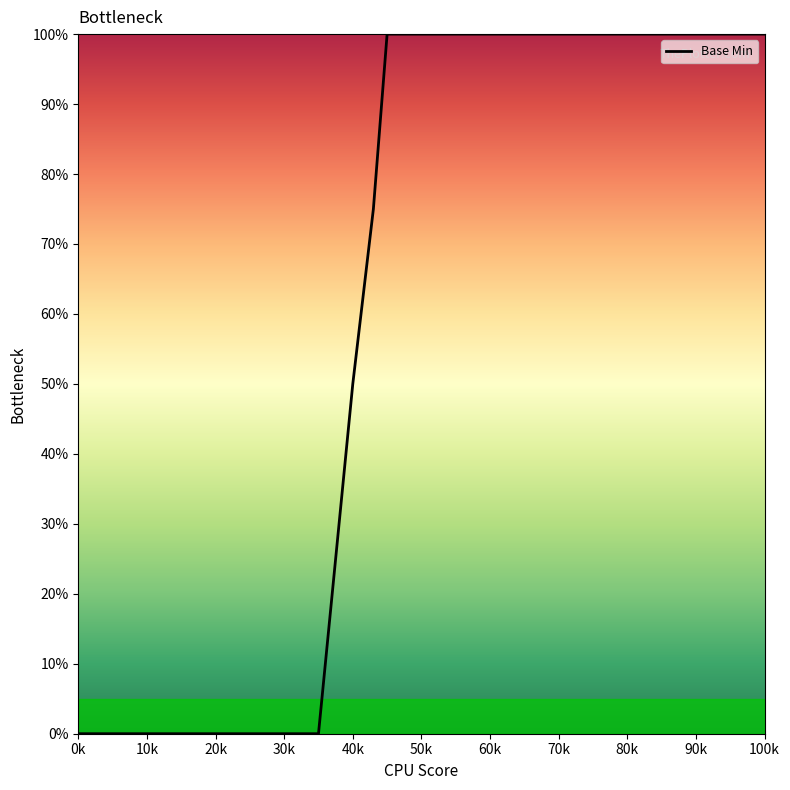

What is the difference between the maximum and minimum values?

100